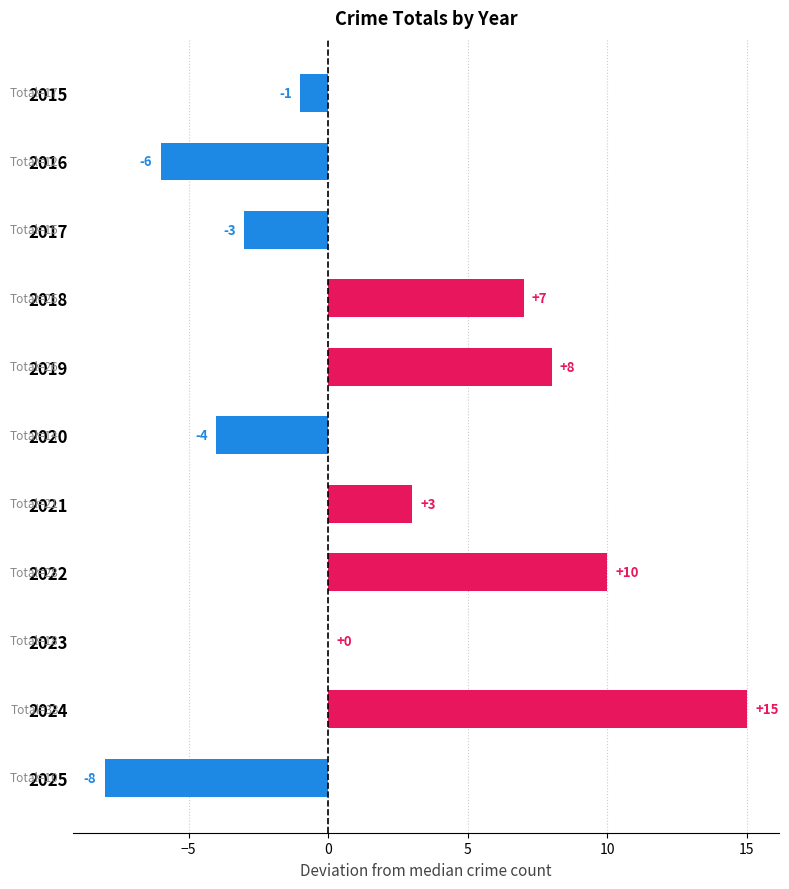

Where is the data nearest to the value 3?

2021